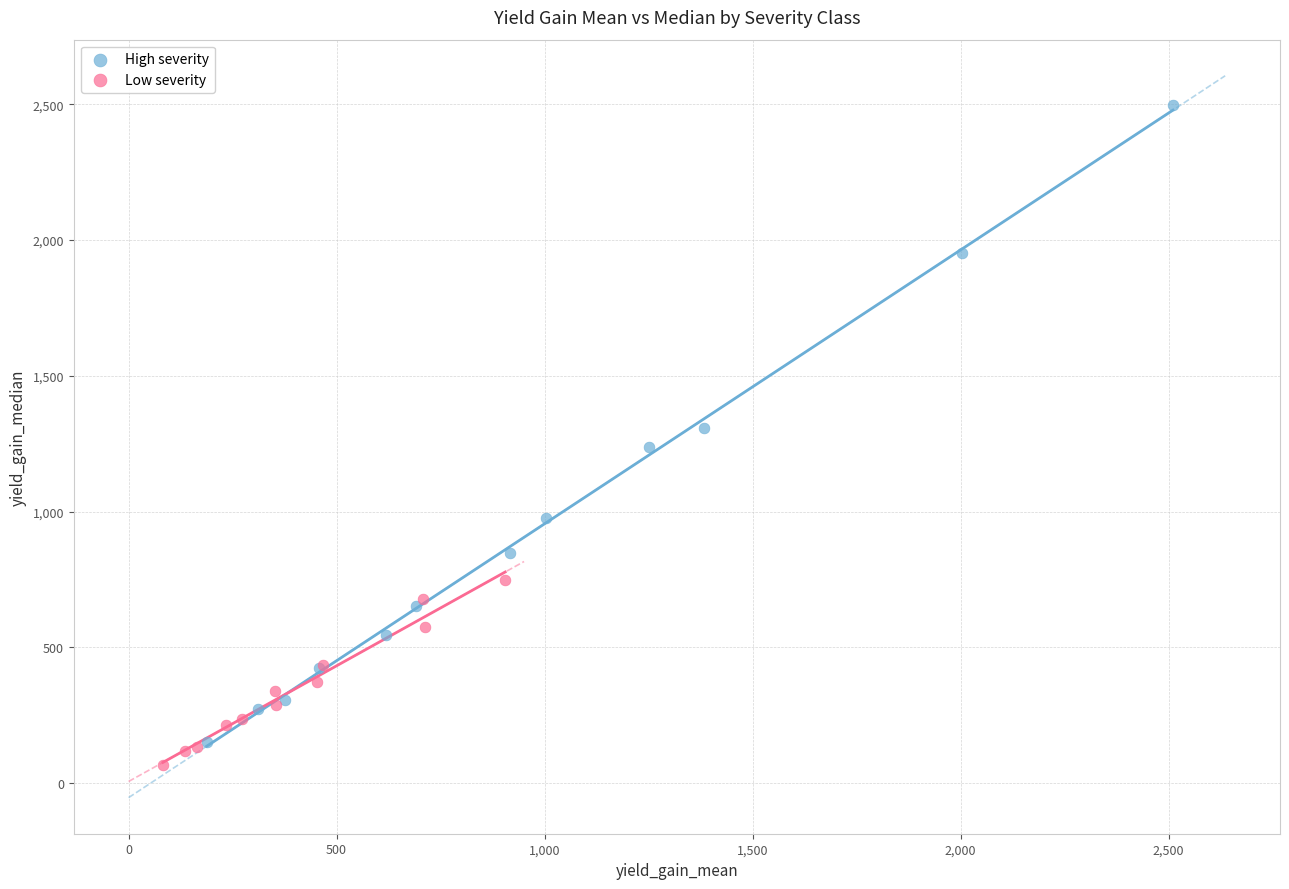

Which series has the widest spread of Y values?

High severity